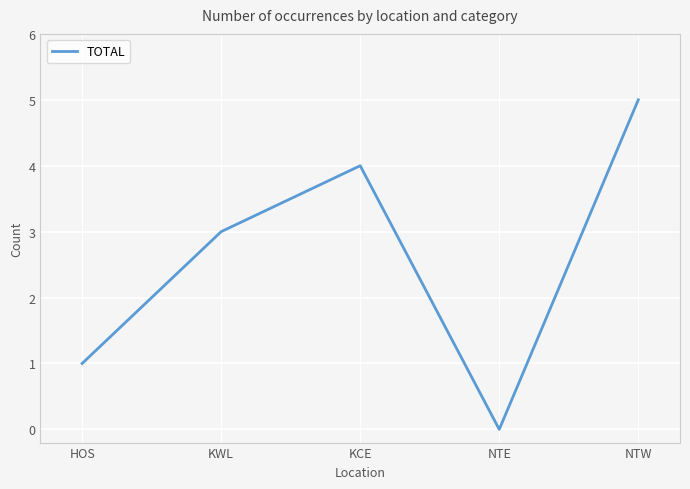

What is the maximum value shown in the chart?

5